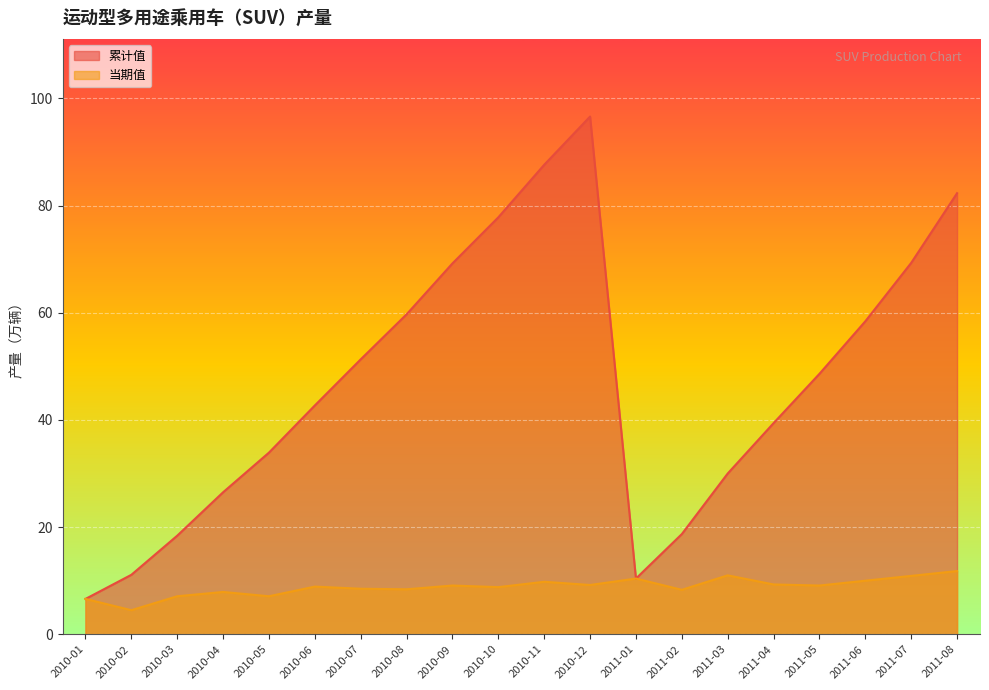

Is it true that 累计值 equals 31.0 at 2011-07?

False